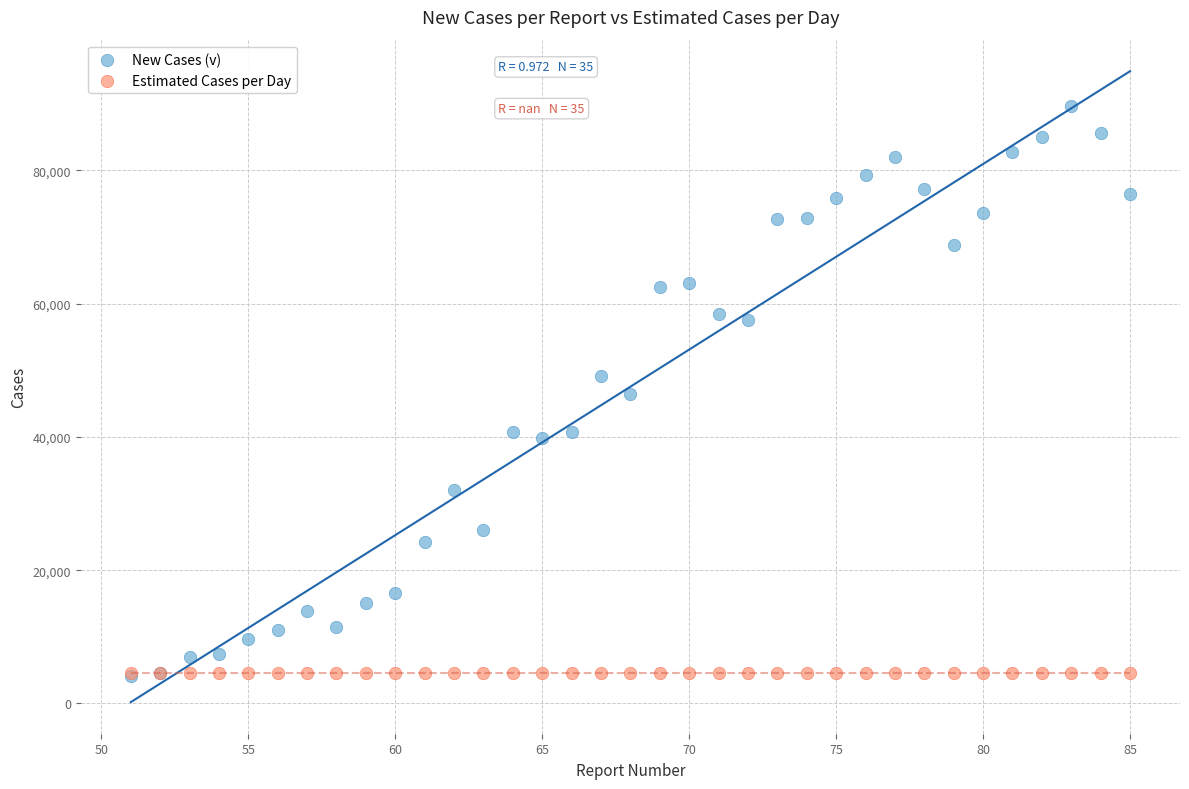

What are all the series names shown in the legend?

New Cases (v), Estimated Cases per Day